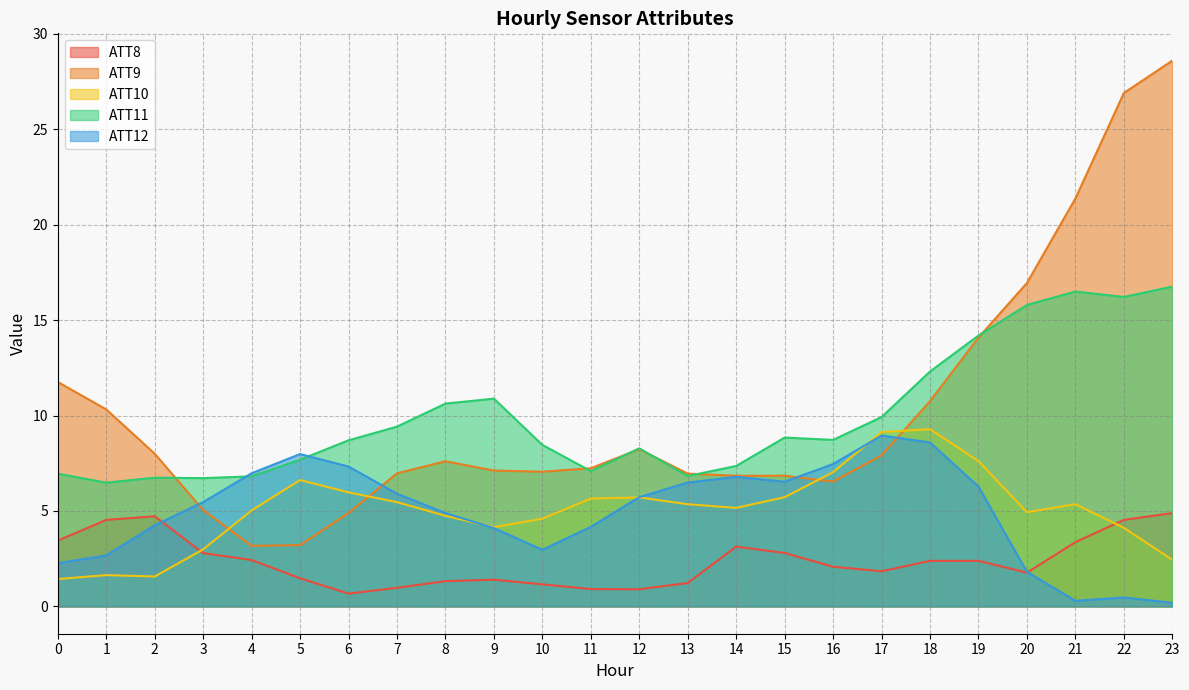

What are all the series names shown in the legend?

ATT8, ATT9, ATT10, ATT11, ATT12